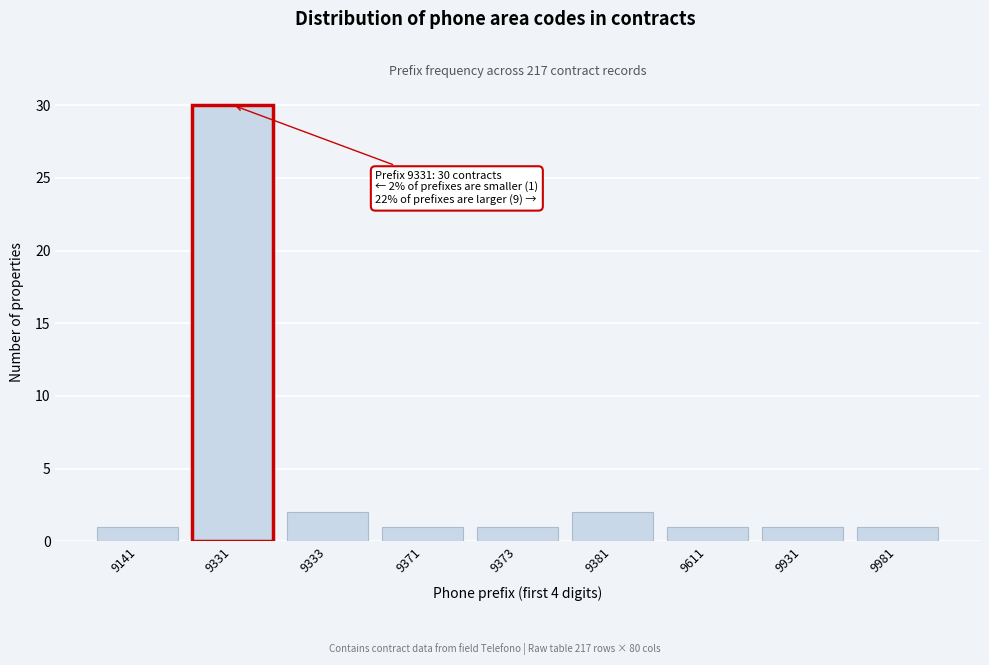

Reading right to left, what are all the values shown in this chart?

9981=1	9931=1	9611=1	9381=2	9373=1	9371=1	9333=2	9331=30	9141=1